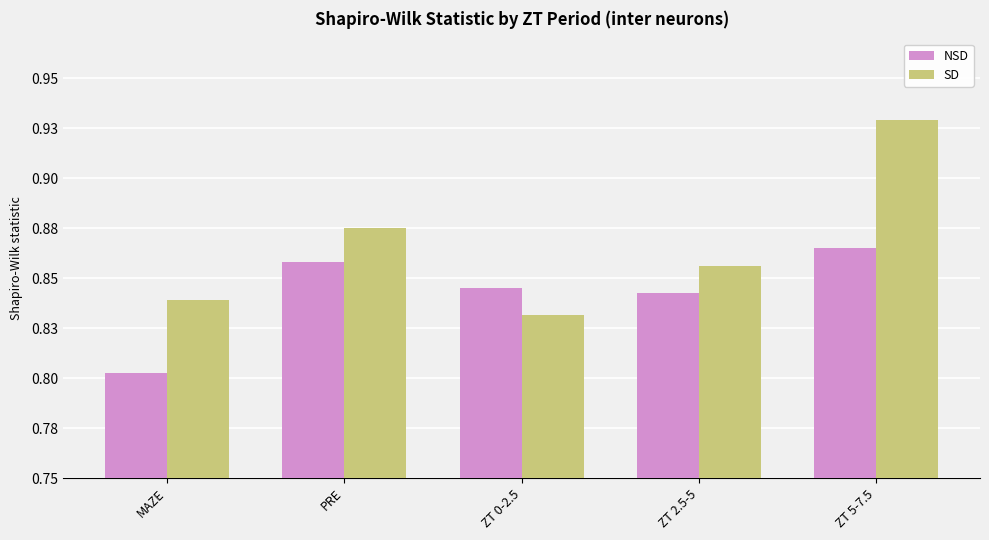

Reading right to left, extract all data points from this chart.

NSD: 0.9	0.8	0.8	0.9	0.8
SD: 0.9	0.9	0.8	0.9	0.8